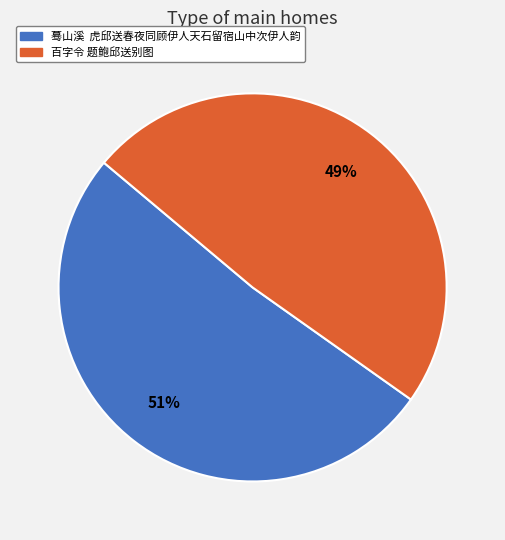

Is the sum of 百字令 题鲍邱送别图 and 蓦山溪 虎邱送春夜同顾伊人天石留宿山中次伊人韵 greater than half?

Yes